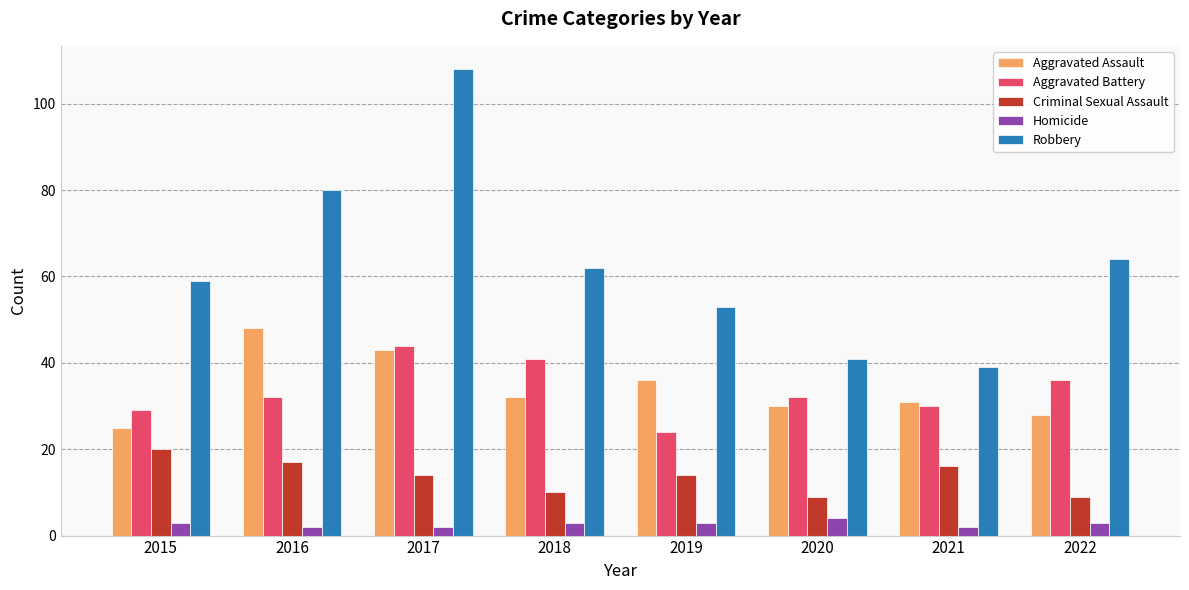

List the series in order of their peak value, lowest first.

Homicide, Criminal Sexual Assault, Aggravated Battery, Aggravated Assault, Robbery